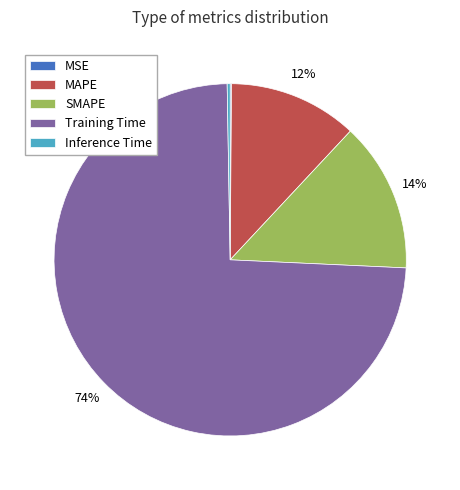

What is the largest slice in the pie chart?

Training Time